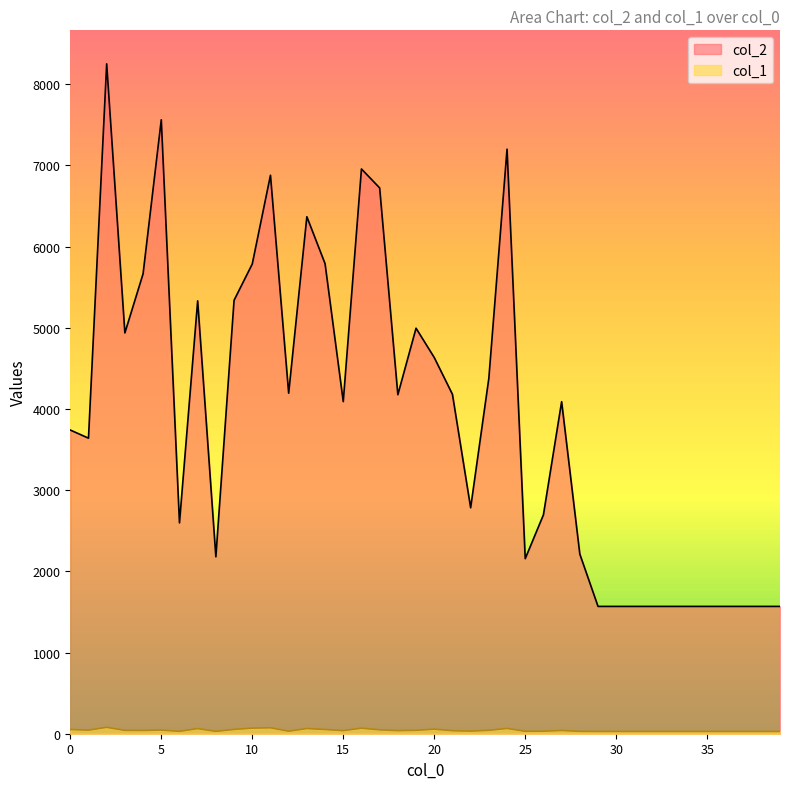

What is the value of the col_2 point at the 30th from the left?

1568